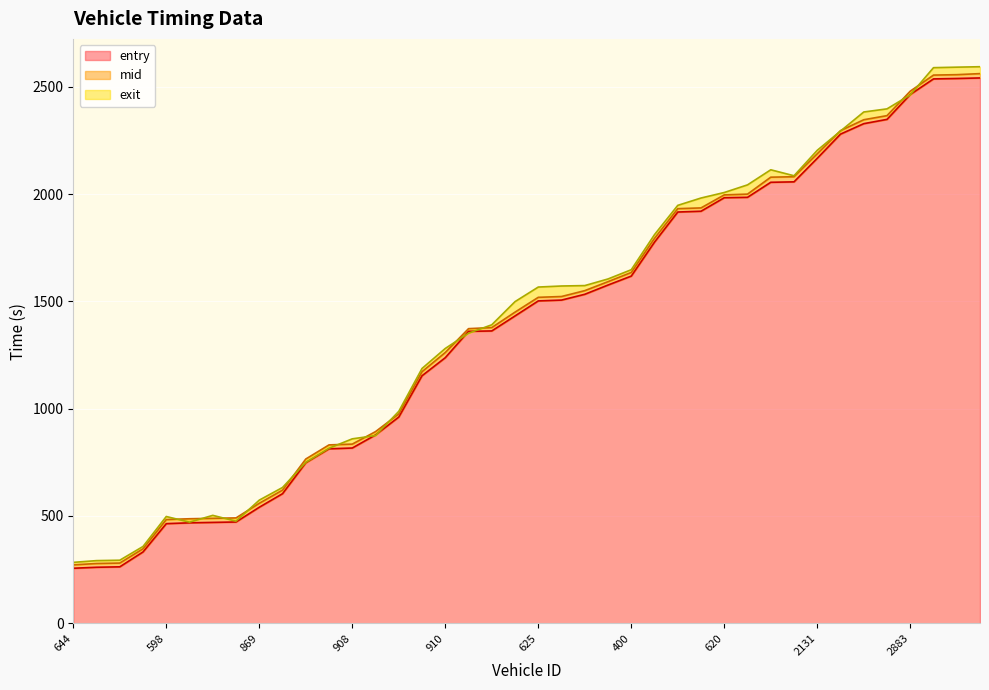

Reading left to right, list all the values displayed in this chart.

entry: 256.3	261.0	263.0	332.4	464.2	468.1	470.1	472.0	540.7	603.9	747.9	813.1	816.8	877.7	961.1	1153.7	1237.8	1360.7	1362.5	1432.4	1502.5	1506.4	1533.4	1576.5	1618.2	1776.6	1916.9	1920.5	1983.5	1985.4	2055.5	2057.5	2167.3	2280.0	2328.7	2348.7	2464.7	2537.3	2539.3	2541.8
mid: 272.1	278.4	280.5	347.0	483.2	487.1	489.0	491.0	559.1	620.5	765.5	831.4	835.0	893.2	975.6	1172.5	1262.1	1373.2	1378.2	1450.1	1519.2	1523.0	1550.3	1592.3	1635.1	1794.2	1932.5	1936.0	1996.7	2000.3	2079.3	2081.4	2188.3	2296.2	2347.0	2366.2	2480.3	2555.2	2557.1	2562.0
exit: 283.7	291.9	293.8	357.9	497.5	471.2	502.9	475.8	573.8	632.8	749.7	815.8	859.6	874.8	987.7	1187.6	1280.8	1352.0	1391.2	1499.2	1567.1	1572.0	1574.0	1604.8	1647.9	1811.6	1947.9	1982.1	2007.9	2043.4	2113.7	2085.9	2204.6	2294.2	2383.2	2397.7	2462.9	2589.8	2592.1	2594.2